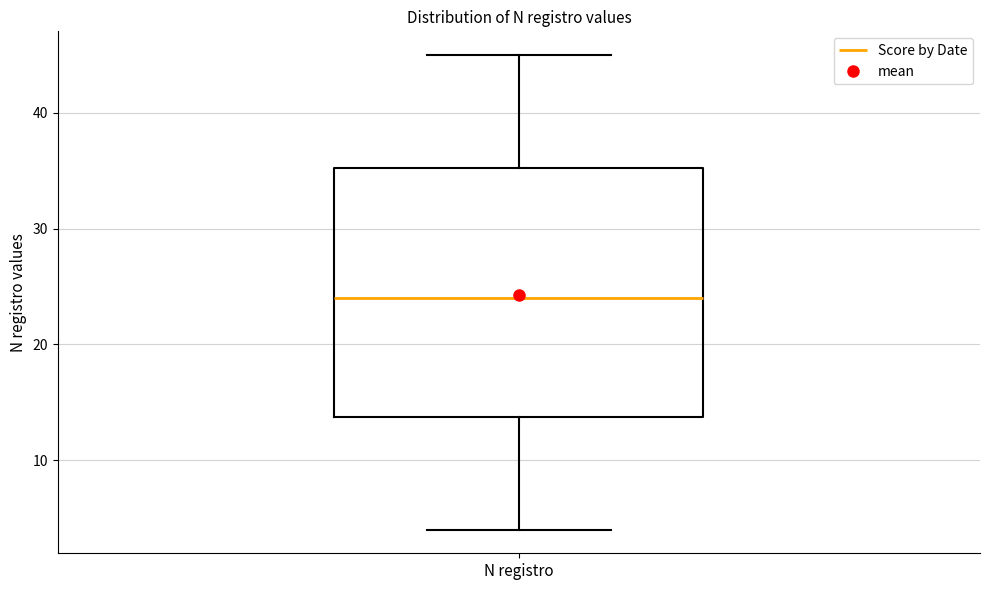

Read this box plot against the y-axis: the position of the median line, the range covered by the box, and the ends of both whiskers. The values are not printed on the chart, so give them approximately, as read against the axis.

median 24, box 14 to 35, whiskers 4 to 45